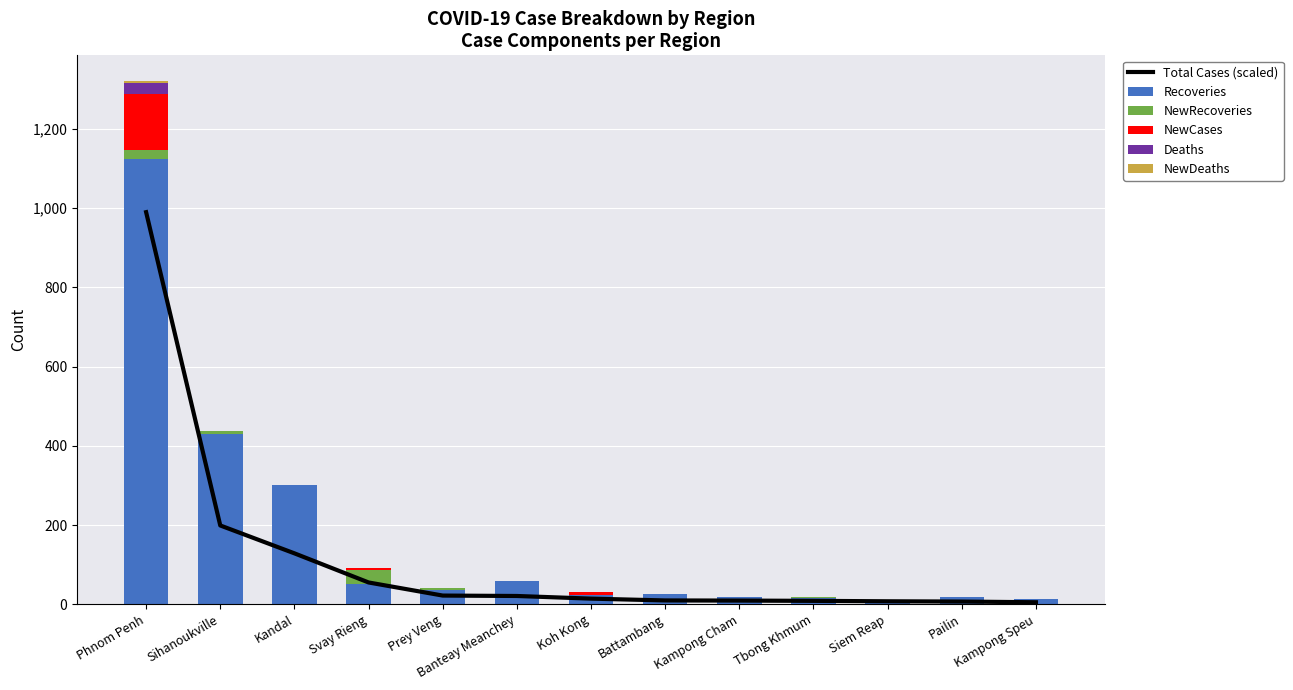

Read the NewDeaths value at Phnom Penh.

3.0